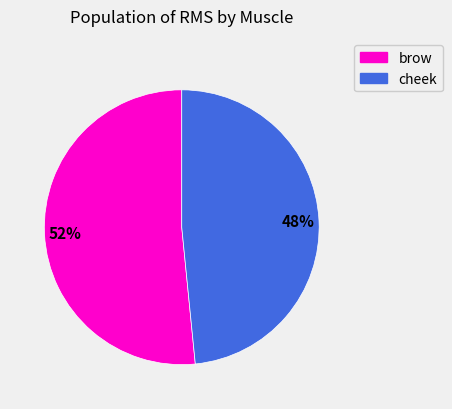

To the nearest percent, what is the average slice percentage?

50%